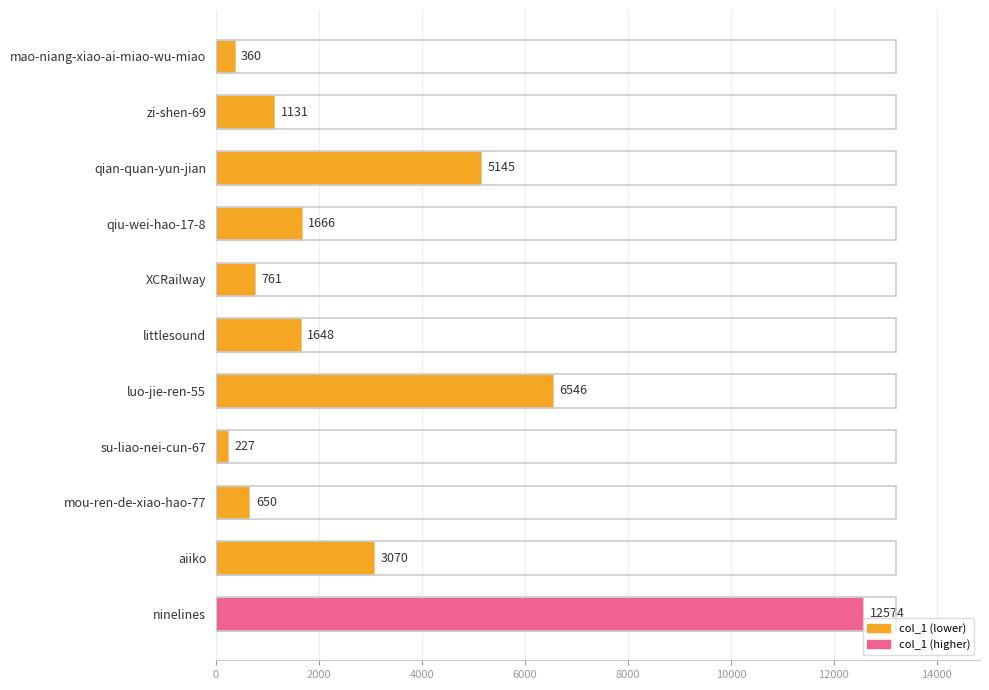

What is the minimum value shown in the chart?

227